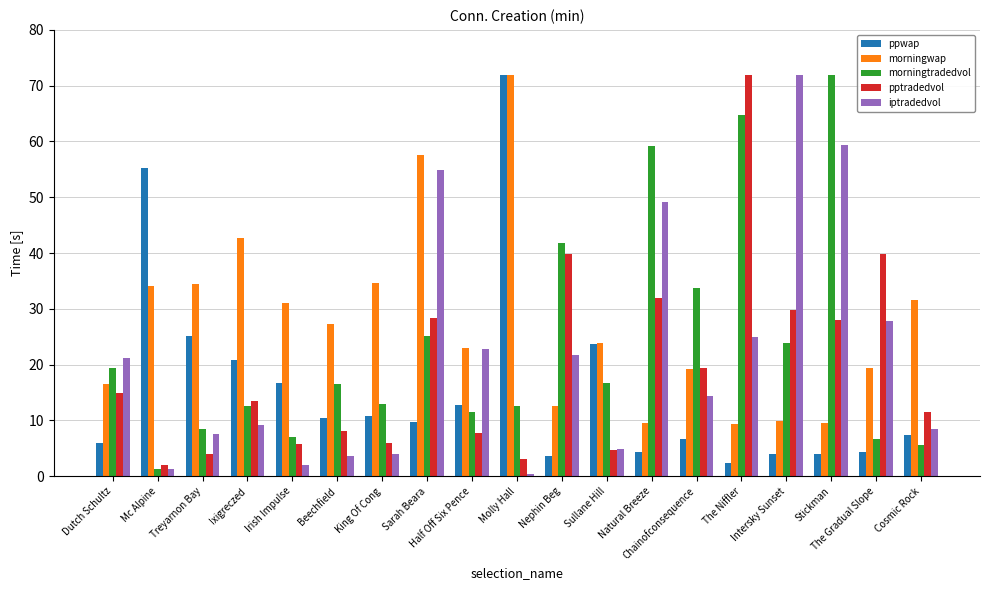

Is the value of pptradedvol at Sarah Beara greater than the value of ppwap at Stickman?

Yes